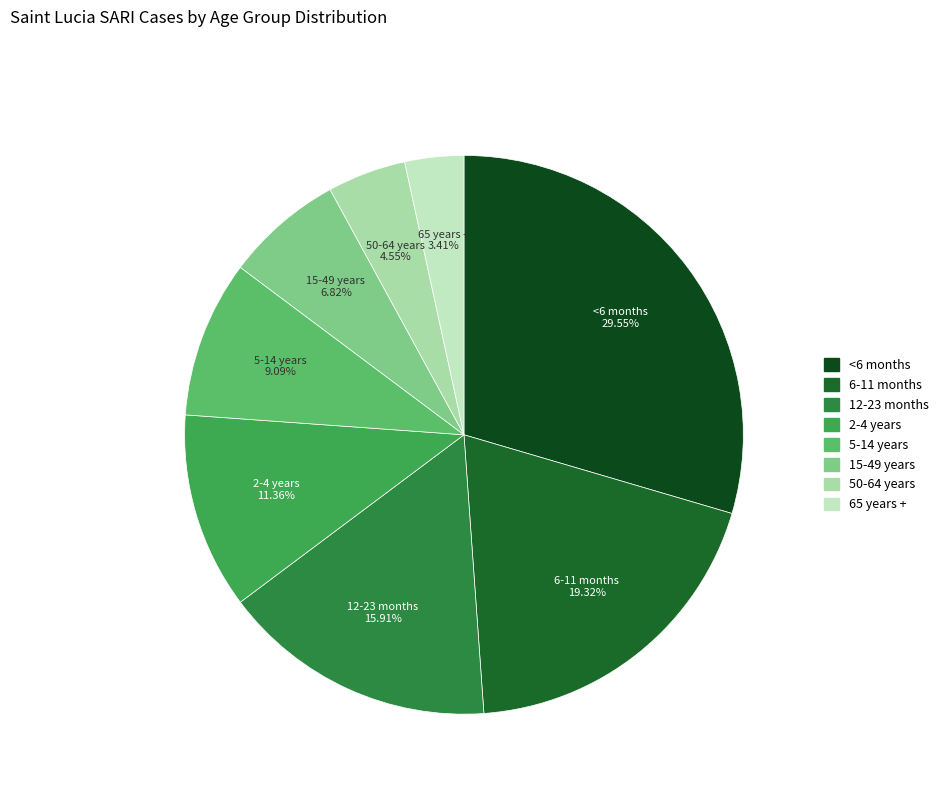

How many slices are in this pie chart?

8